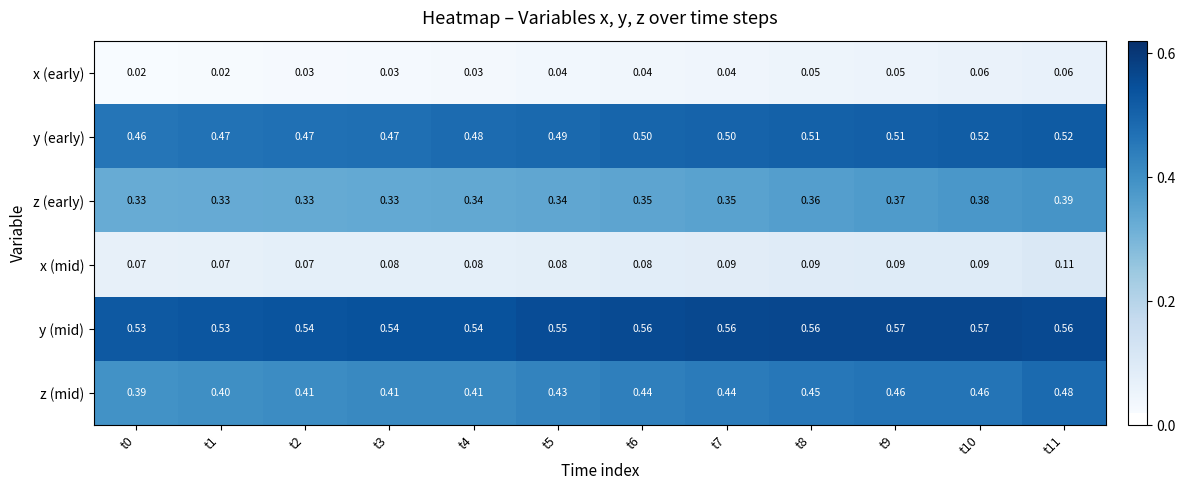

Which series has the widest spread of values?

z (mid)